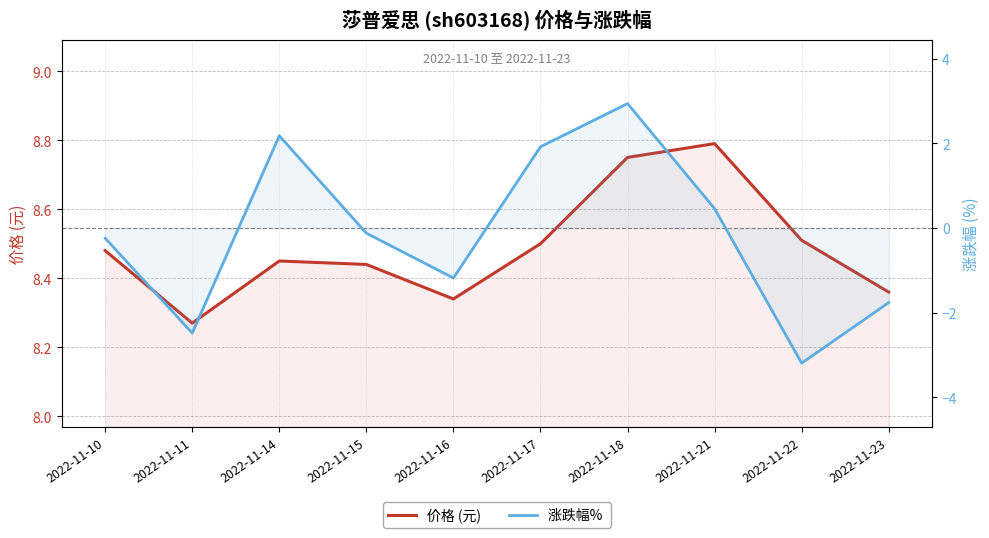

Reading left to right, what are all the values shown in this chart?

价格 (元): 8.5	8.3	8.4	8.4	8.3	8.5	8.8	8.8	8.5	8.4
涨跌幅% : -0.2	-2.5	2.2	-0.1	-1.2	1.9	2.9	0.5	-3.2	-1.8